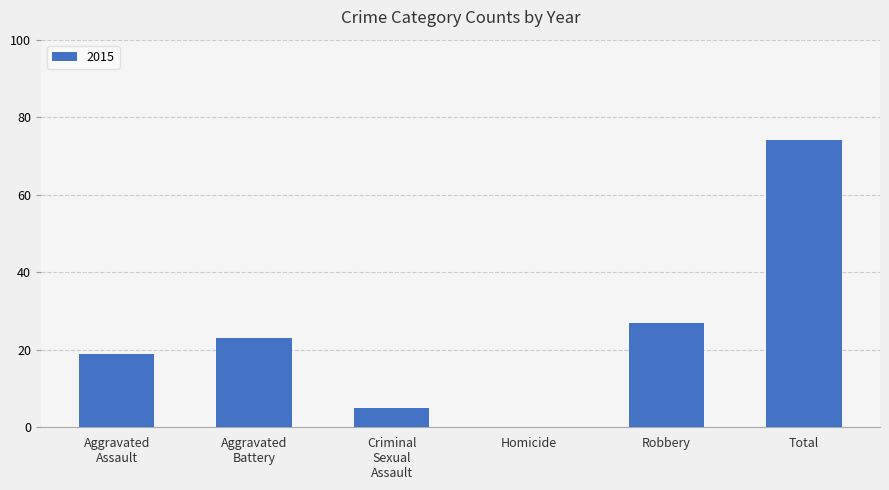

Are the bars horizontal?

No